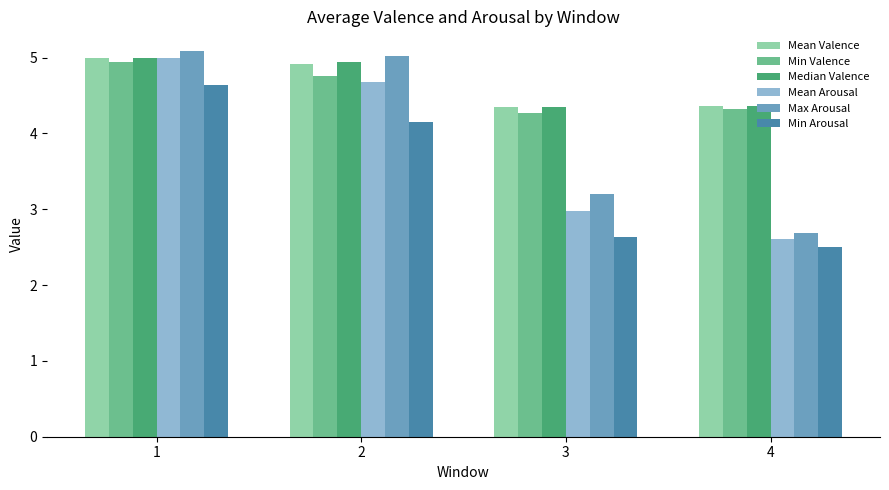

What is the value of the Mean Valence bar at the 3rd from the left?

4.3